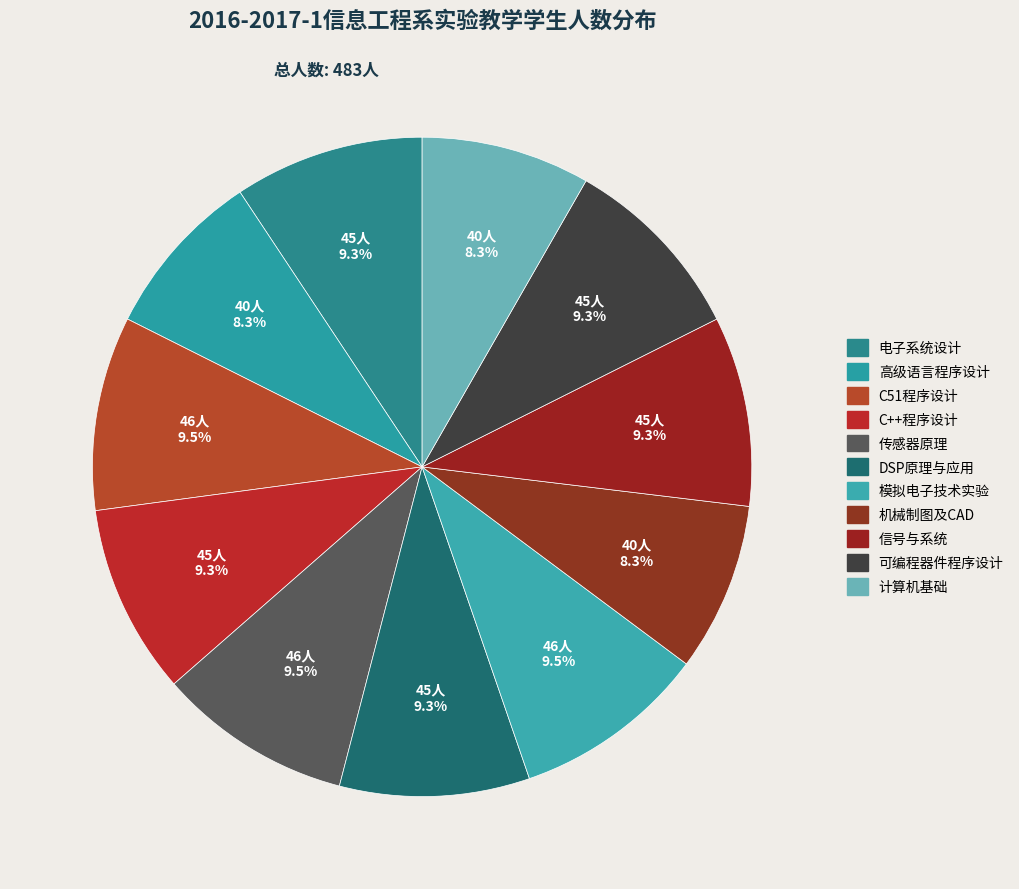

How many segments does this pie chart have?

11